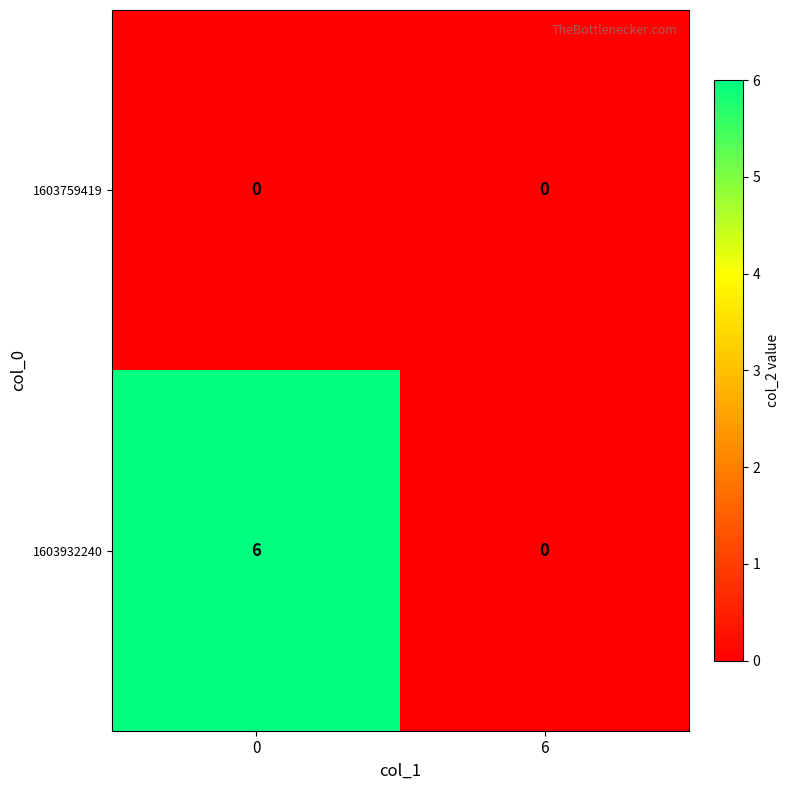

What is the sum of all 1603932240 values?

6